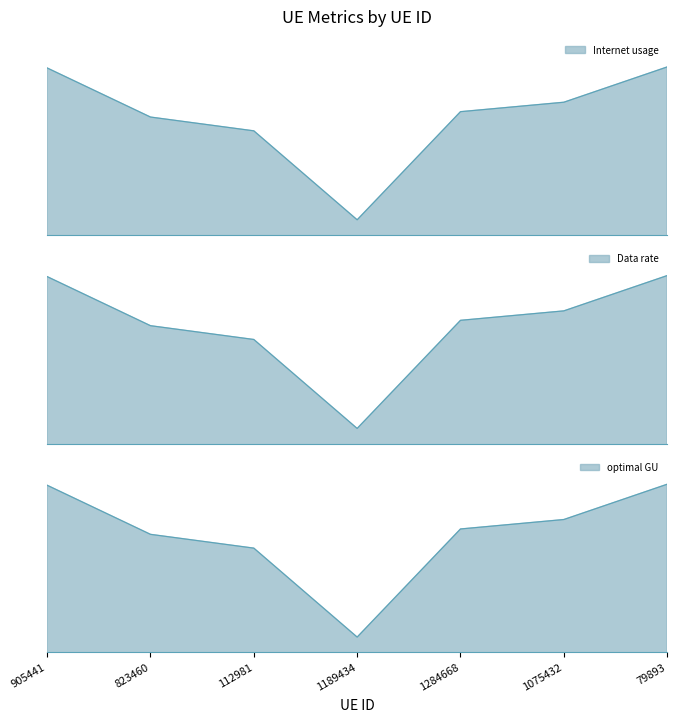

True or false: Data rate and optimal GU cross at least once.

False